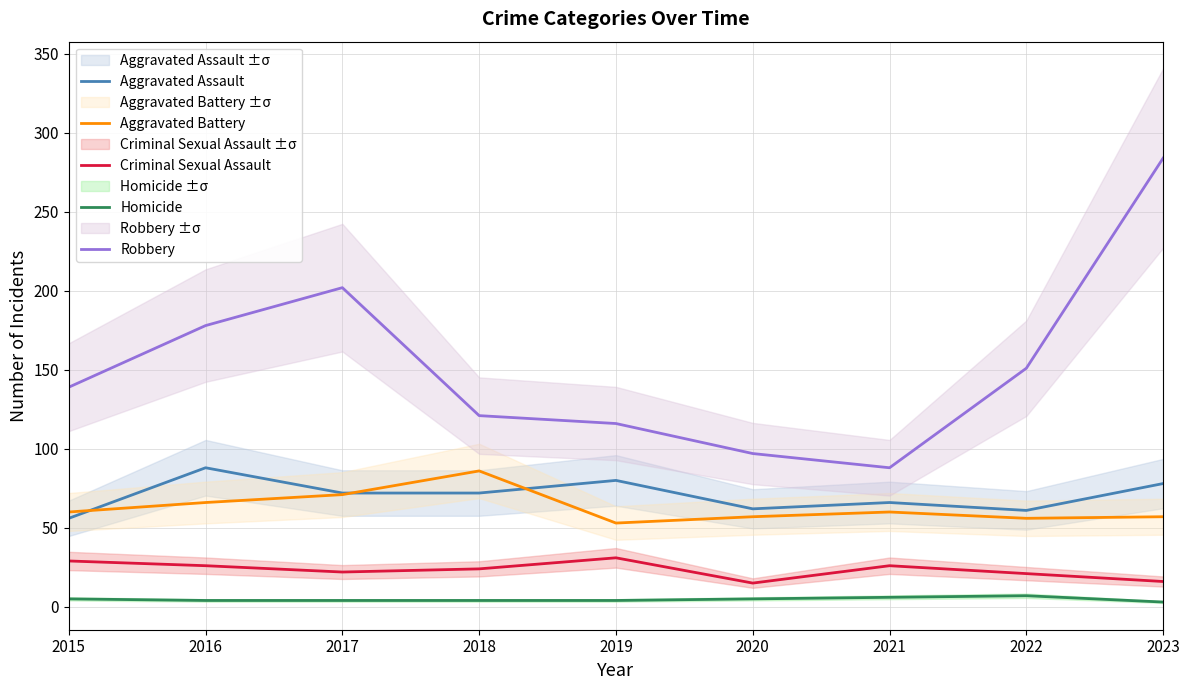

Is the value of Aggravated Battery at 2017 greater than the value of Robbery at 2020?

No